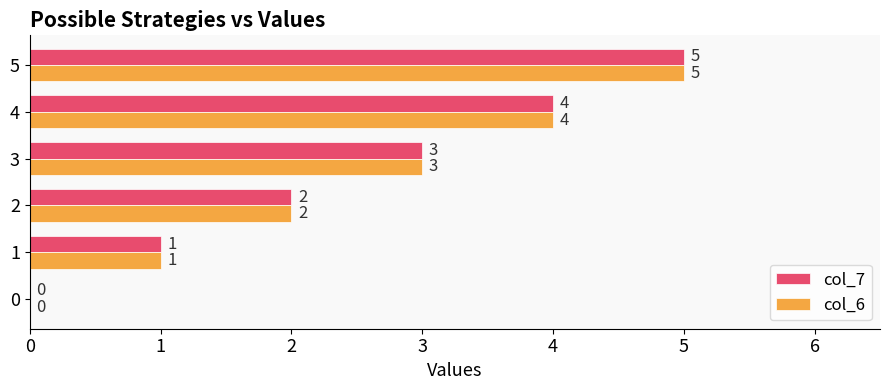

Is it true that col_7 equals 5 at 3?

False